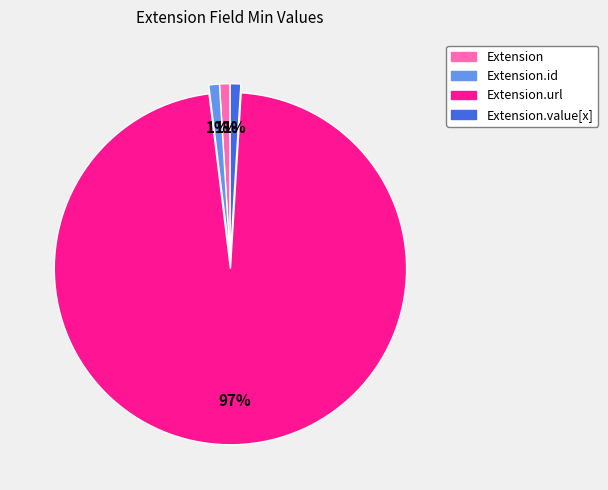

To the nearest percent, what is the average slice percentage?

25%